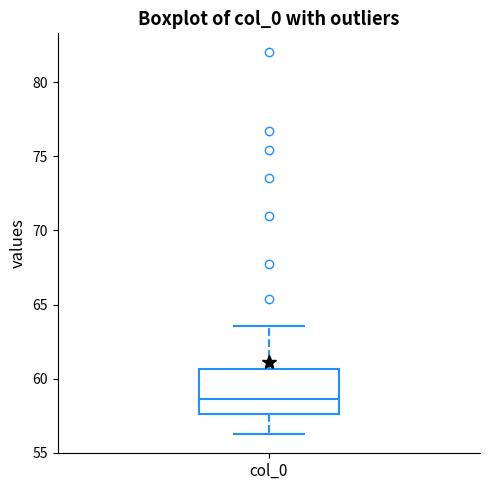

Transcribe this box plot: give where the median line is, the range the box spans, and where the two whiskers end, as read against the y-axis. The values are not printed on the chart, so give them approximately, as read against the axis.

median 58.5, box 57.5 to 60.5, whiskers 56.5 to 63.5